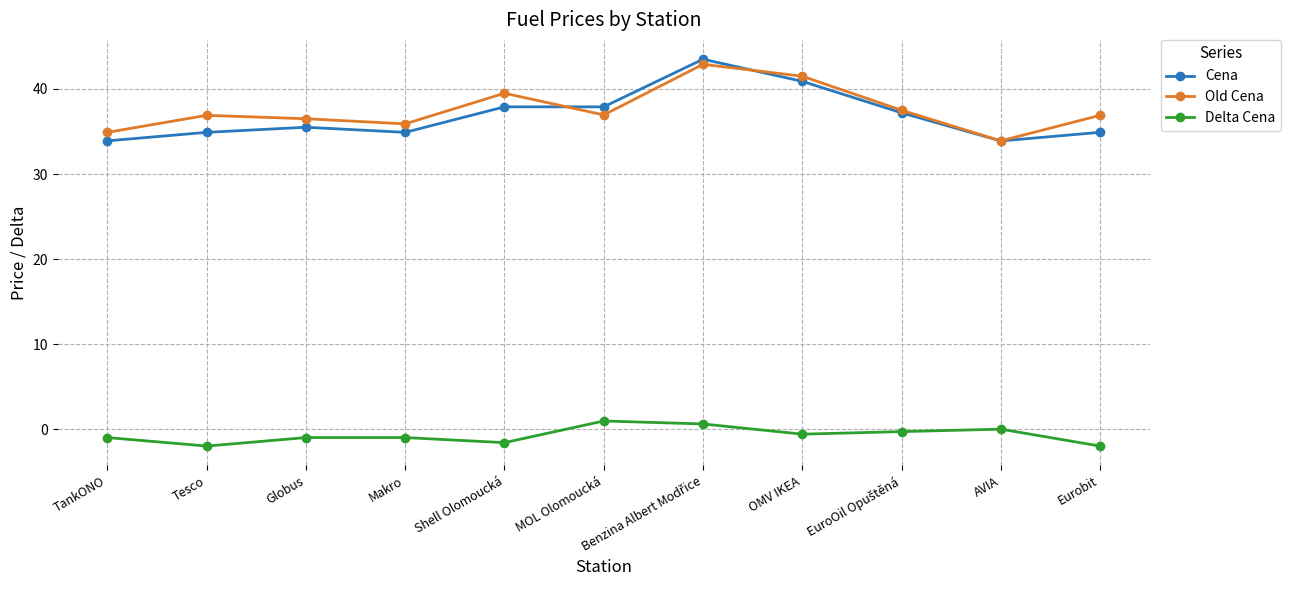

Which series changed the most between TankONO and Eurobit?

Old Cena